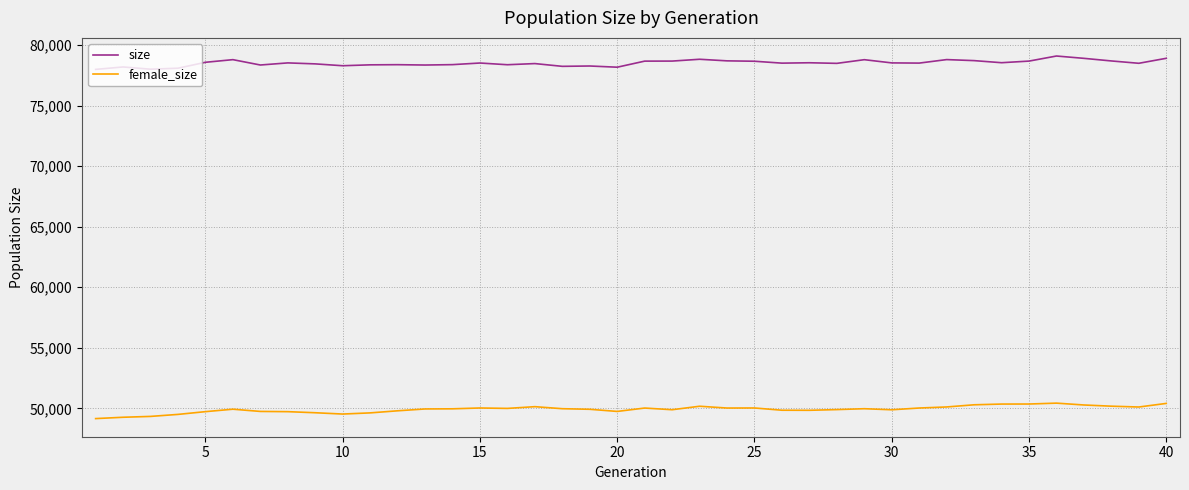

What is the difference between the maximum and minimum values in the female_size series?

1276